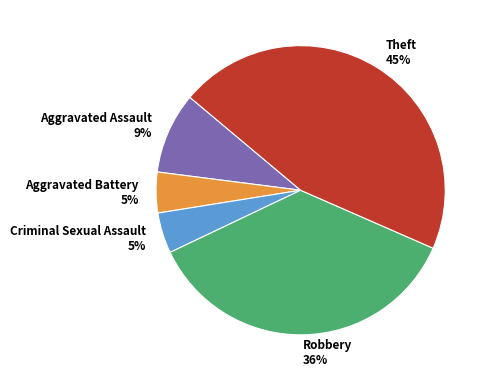

What is the ratio of the value at Robbery 36% to the value at Theft 45%?

0.8